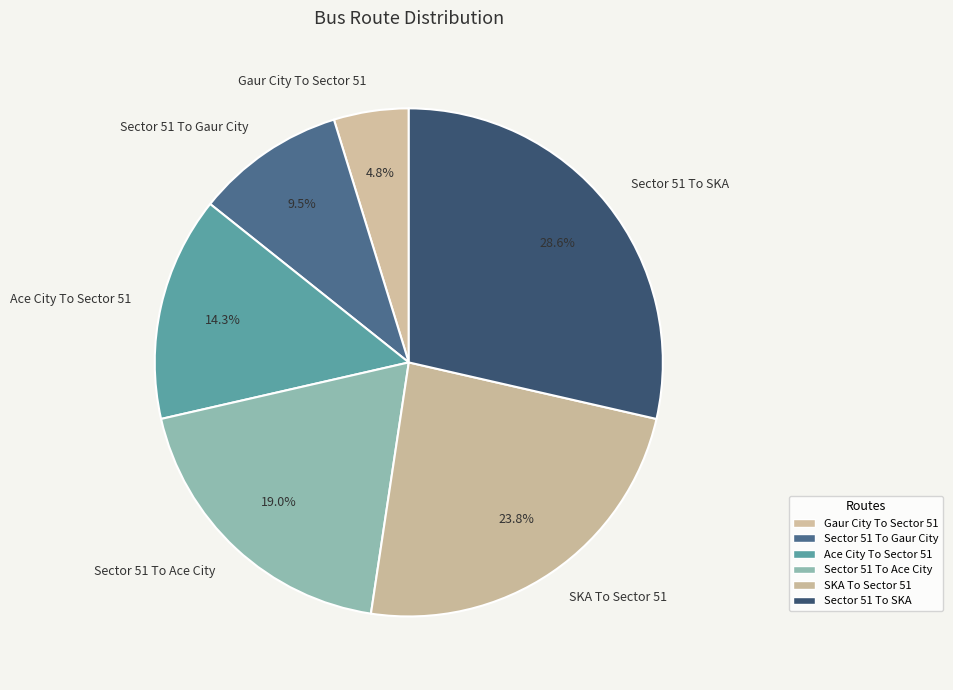

How many slices are in this pie chart?

6